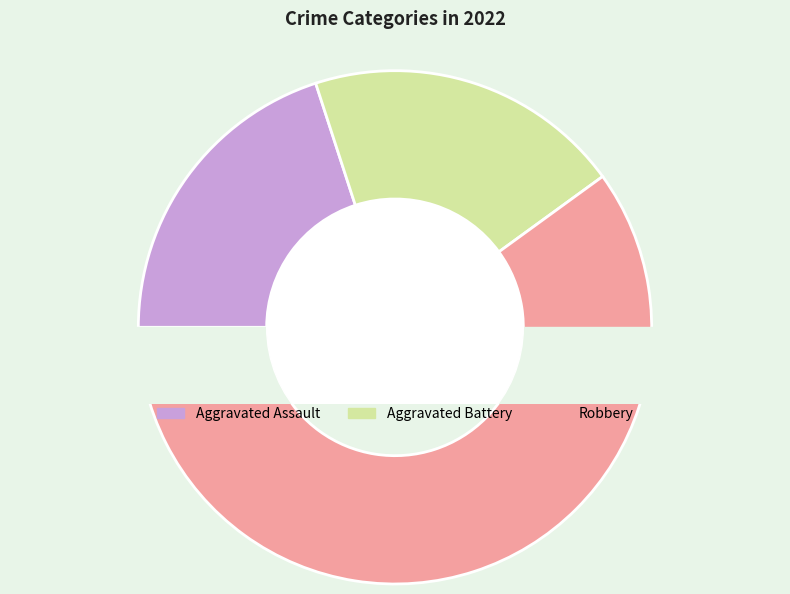

To the nearest percent, what is the average slice percentage?

33%